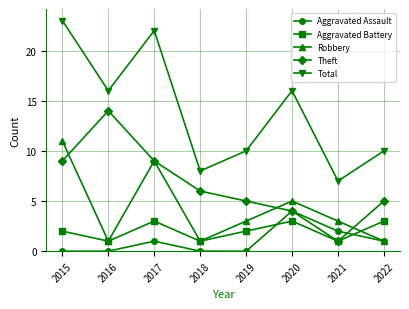

What is the greatest value displayed?

23